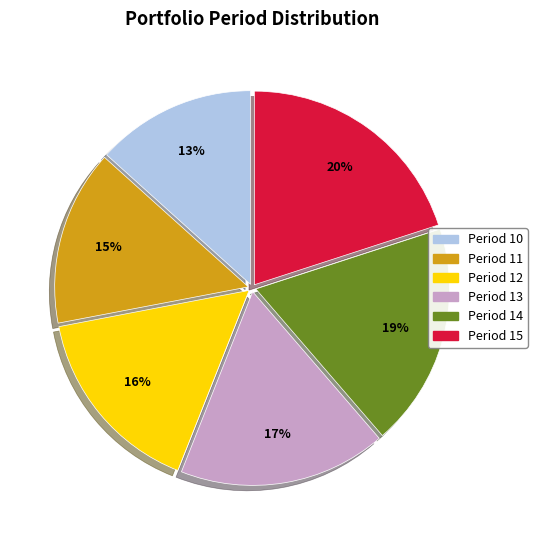

The Period 15 slice represents 20% of the pie. True or false?

True